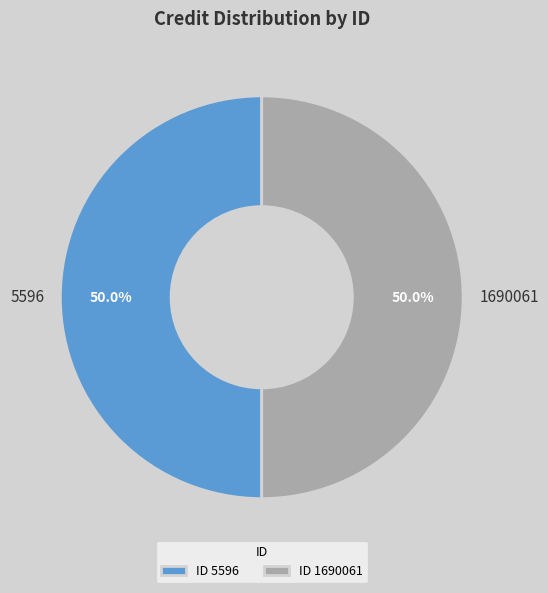

The 5596 slice represents 50% of the pie. True or false?

True